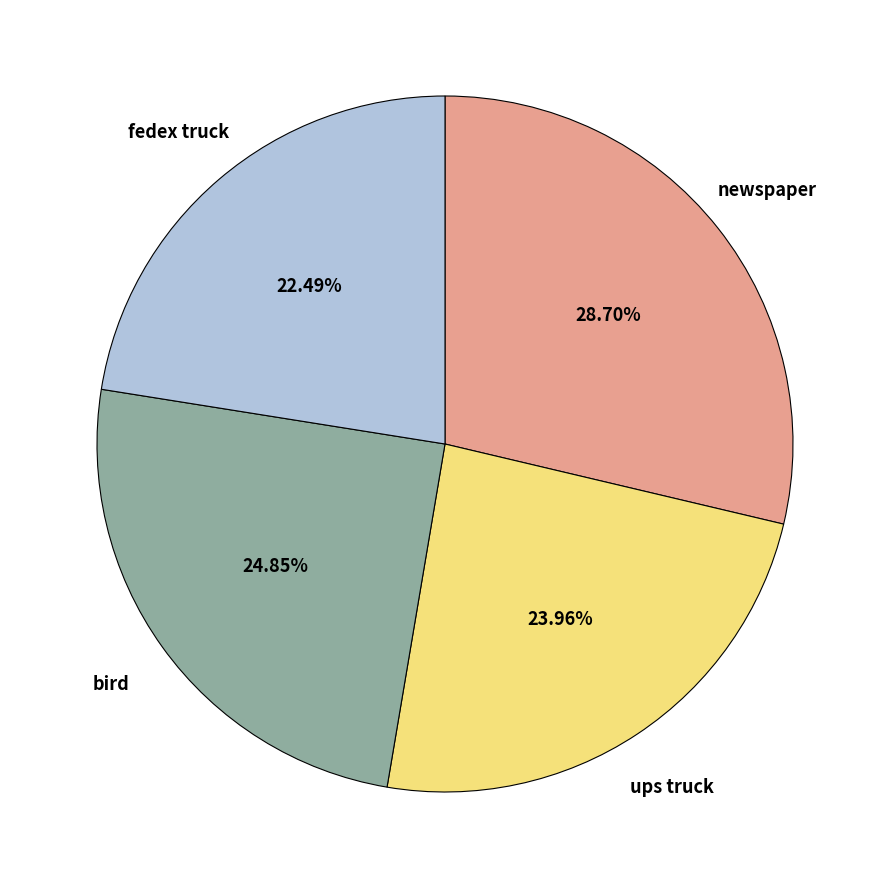

Is there a majority slice in this chart?

No